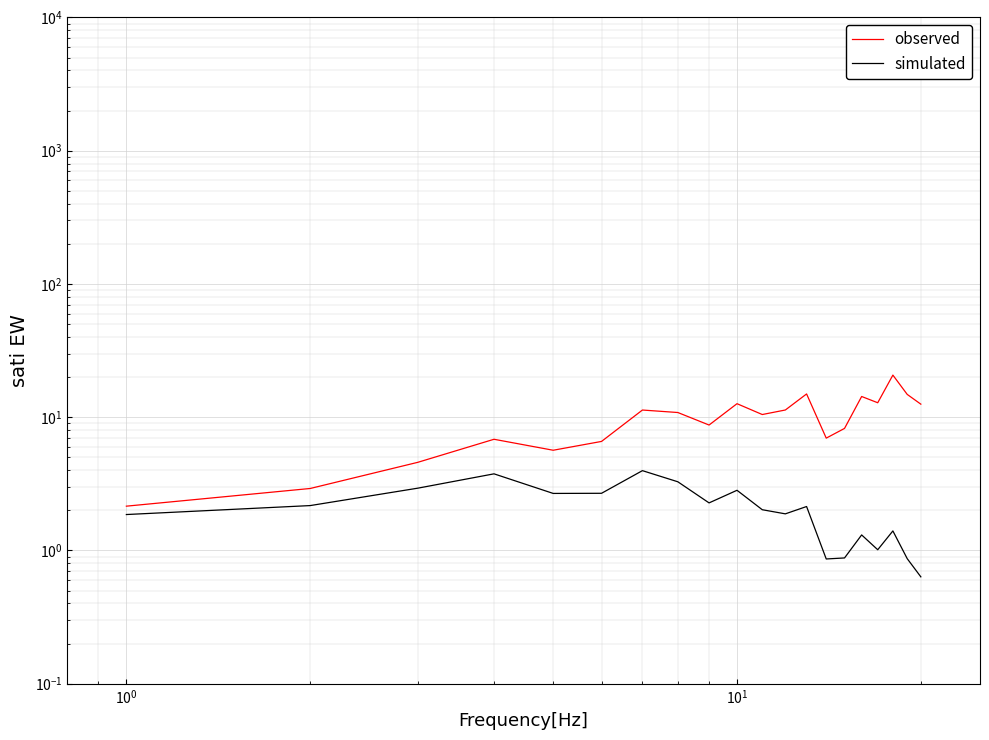

Reading left to right, extract all data points from this chart.

observed: 2.1	2.9	4.6	6.8	5.6	6.6	11.3	10.8	8.7	12.6	10.5	11.3	14.9	7.0	8.2	14.3	12.8	20.7	14.8	12.5
simulated: 1.9	2.2	2.9	3.8	2.7	2.7	4.0	3.3	2.3	2.8	2.0	1.9	2.1	0.9	0.9	1.3	1.0	1.4	0.9	0.6